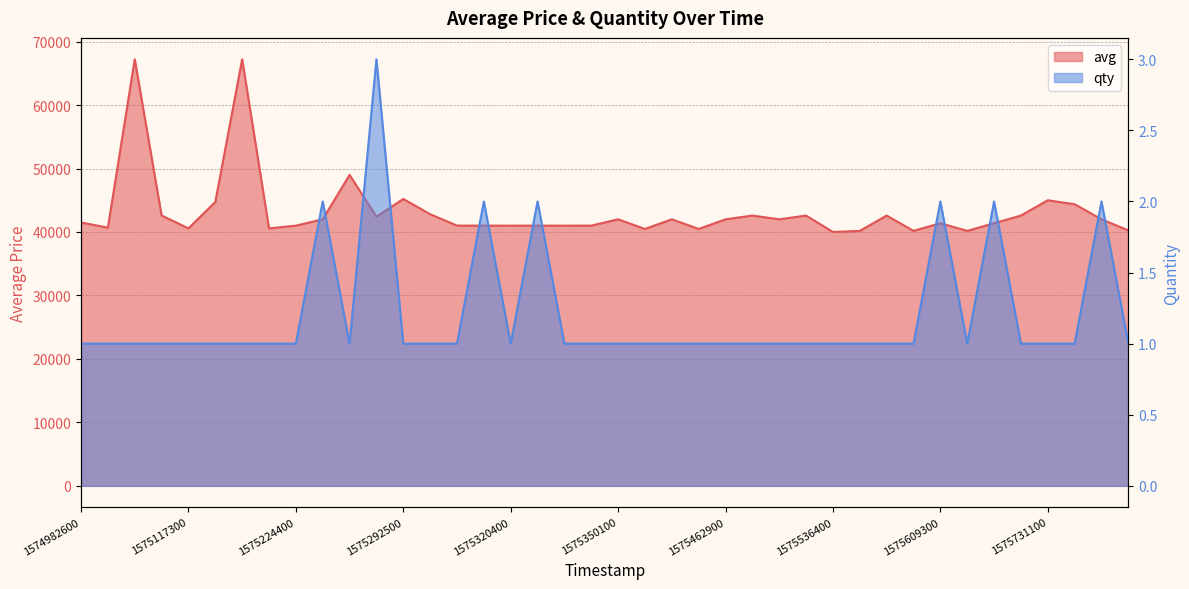

Reading left to right, list all the values displayed in this chart.

avg: 41500	40685	67222	42599	40571	44728	67222	40571	41000	42000	49000	42404	45206	42800	41004	41001	40998	41001	40998	41004	41998	40479	41998	40479	41998	42588	42000	42588	40000	40175	42588	40175	41381	40175	41381	42588	45000	44374	42000	40251
qty: 1	1	1	1	1	1	1	1	1	2	1	3	1	1	1	2	1	2	1	1	1	1	1	1	1	1	1	1	1	1	1	1	2	1	2	1	1	1	2	1